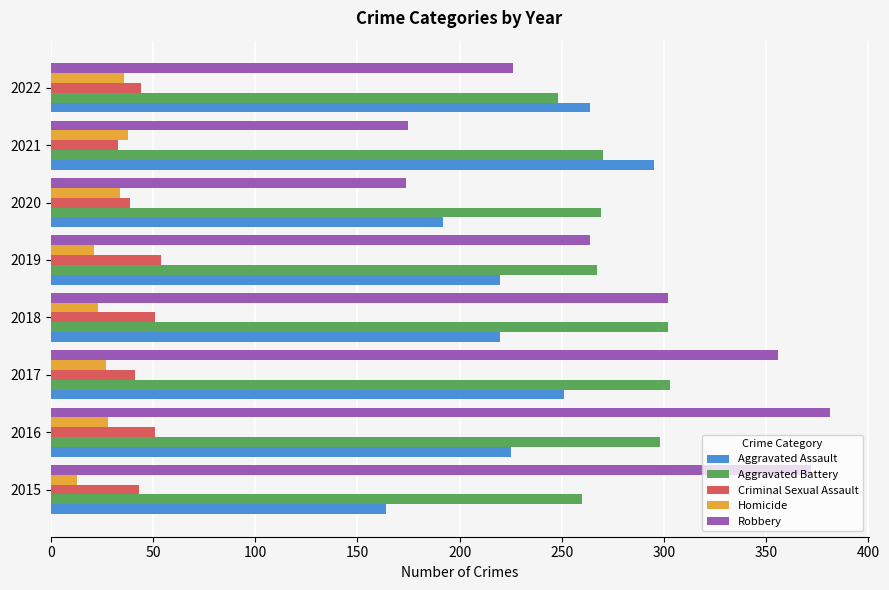

Which series has the widest spread of values?

Robbery